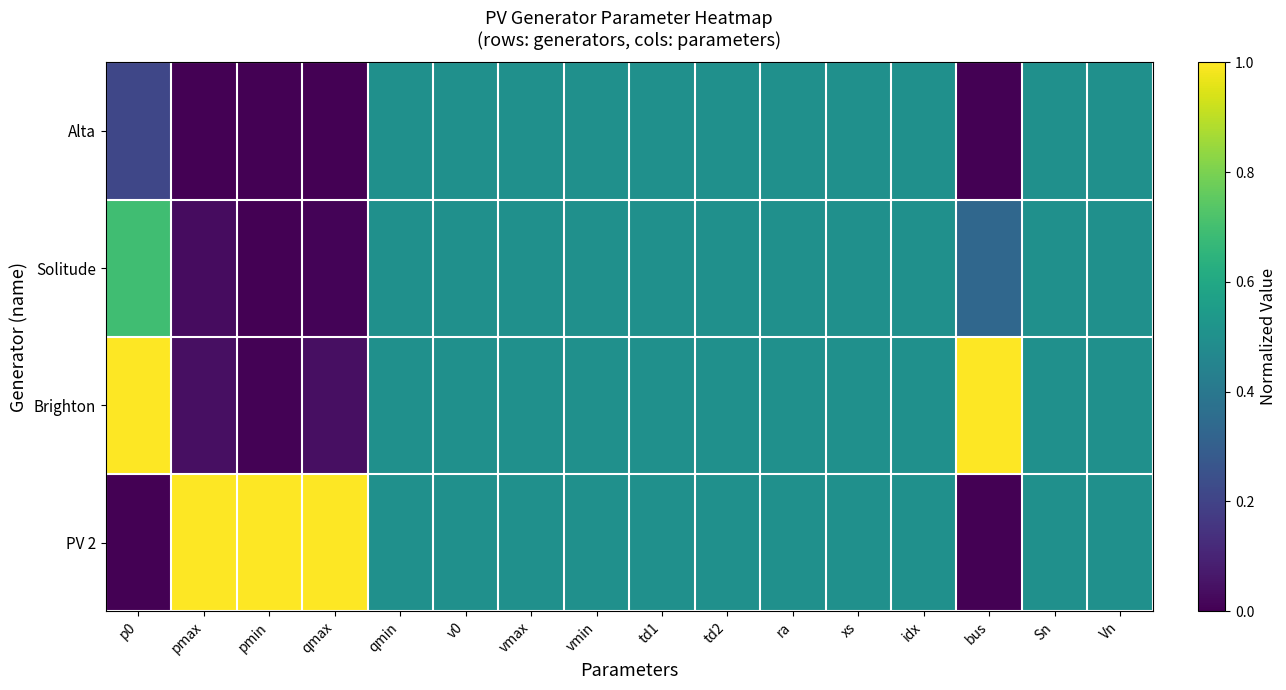

Reading left to right, extract all data points from this chart.

Alta: p0=0.2	pmax=0.0	pmin=0.0	qmax=0.0	qmin=0.5	v0=0.5	vmax=0.5	vmin=0.5	td1=0.5	td2=0.5	ra=0.5	xs=0.5	idx=0.5	bus=0.0	Sn=0.5	Vn=0.5
Solitude: p0=0.7	pmax=0.0	pmin=0.0	qmax=0.0	qmin=0.5	v0=0.5	vmax=0.5	vmin=0.5	td1=0.5	td2=0.5	ra=0.5	xs=0.5	idx=0.5	bus=0.3	Sn=0.5	Vn=0.5
Brighton: p0=1.0	pmax=0.0	pmin=0.0	qmax=0.0	qmin=0.5	v0=0.5	vmax=0.5	vmin=0.5	td1=0.5	td2=0.5	ra=0.5	xs=0.5	idx=0.5	bus=1.0	Sn=0.5	Vn=0.5
PV 2: p0=0.0	pmax=1.0	pmin=1.0	qmax=1.0	qmin=0.5	v0=0.5	vmax=0.5	vmin=0.5	td1=0.5	td2=0.5	ra=0.5	xs=0.5	idx=0.5	bus=0.0	Sn=0.5	Vn=0.5